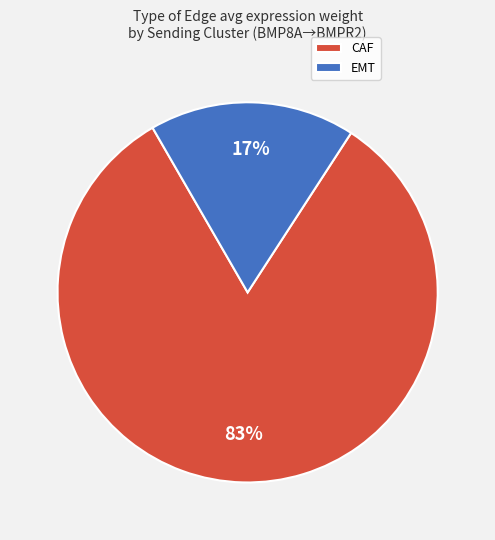

What is the smallest slice in the pie chart?

EMT